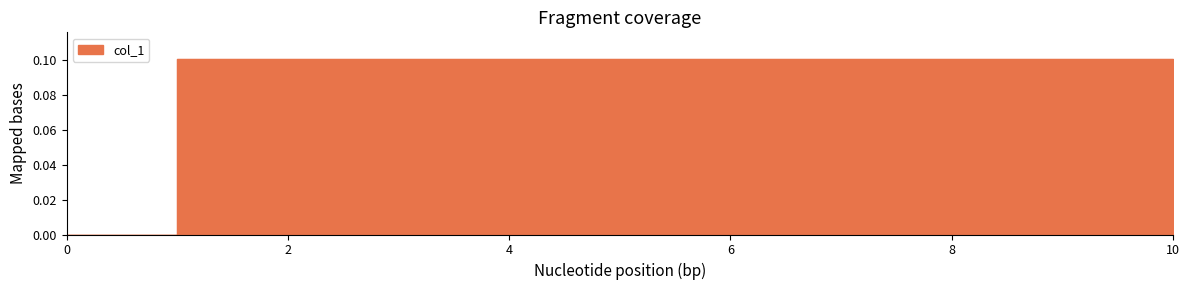

Between 2 and 5, which is larger?

2